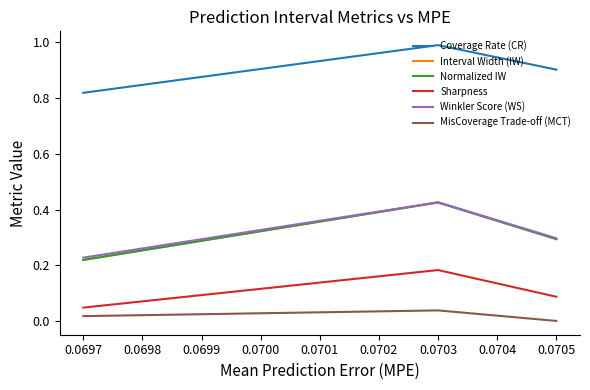

What is the total value across all series at 0.0697?

1.6